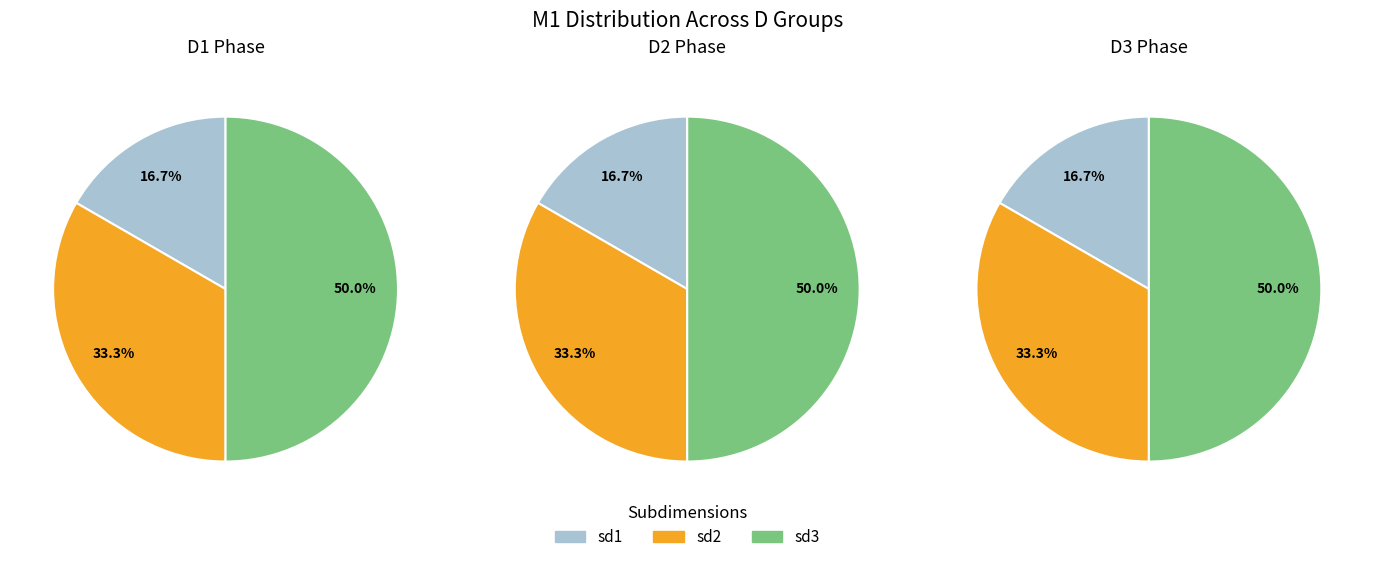

How many segments does this pie chart have?

3